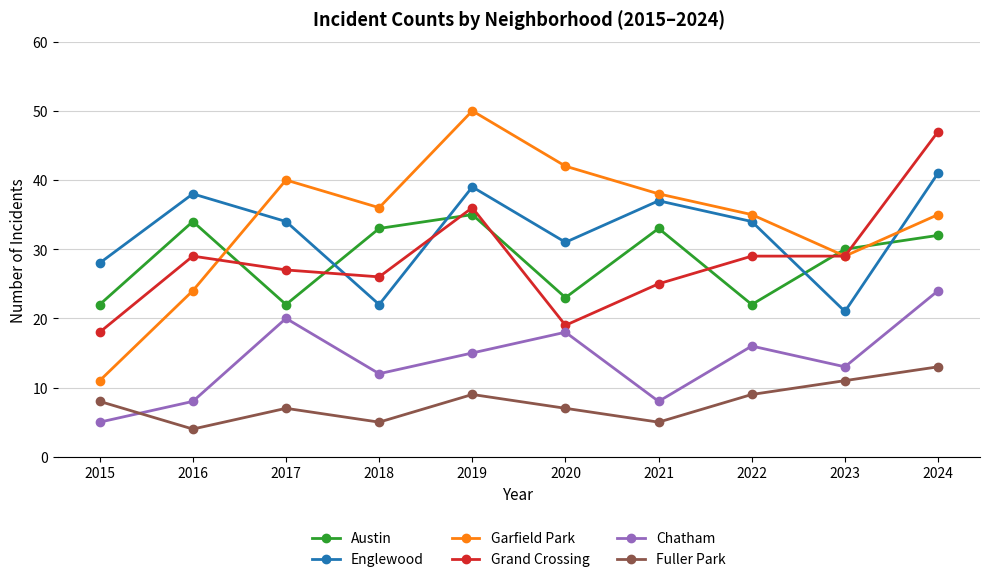

What is the sum of all Englewood values?

325